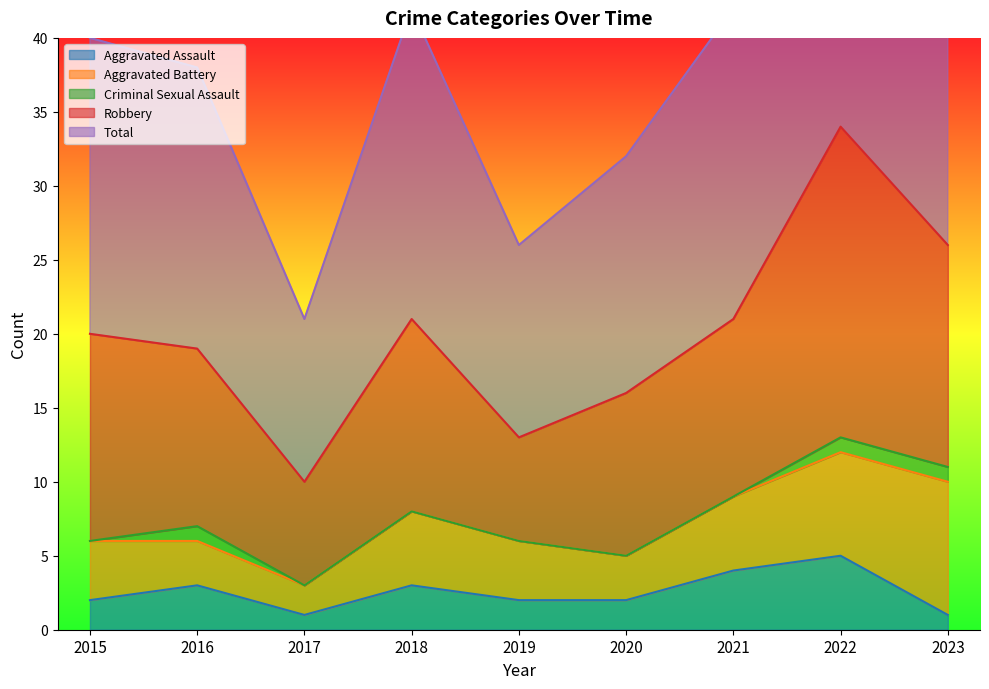

What is the value of the Robbery point at the 4th from the left?

13